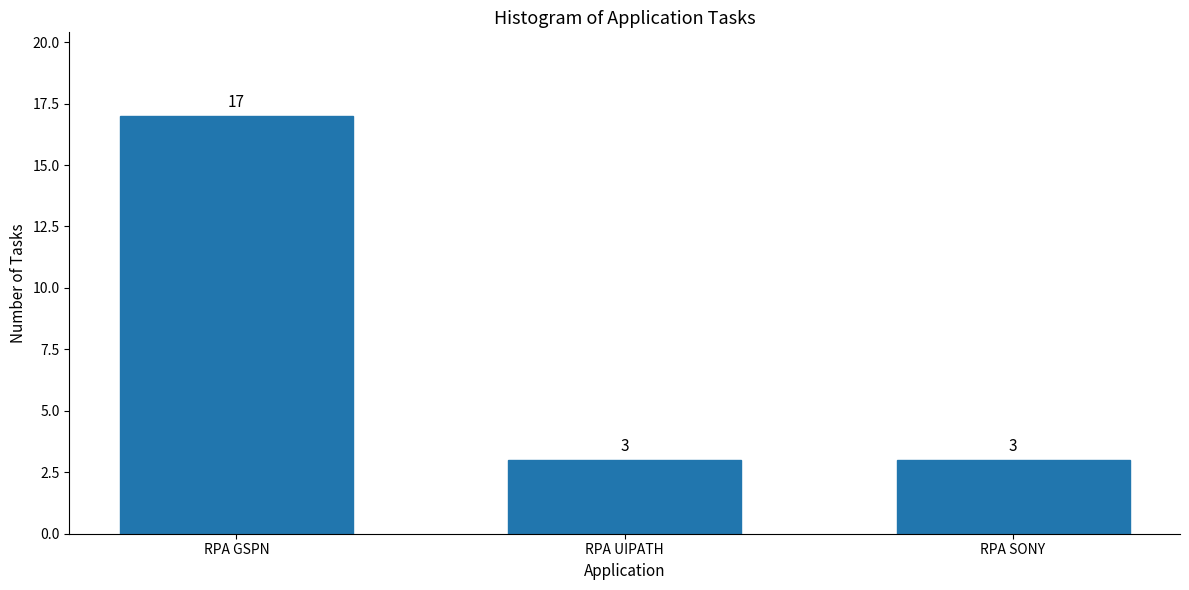

Reading right to left, list all the values displayed in this chart.

RPA SONY=3	RPA UIPATH=3	RPA GSPN=17